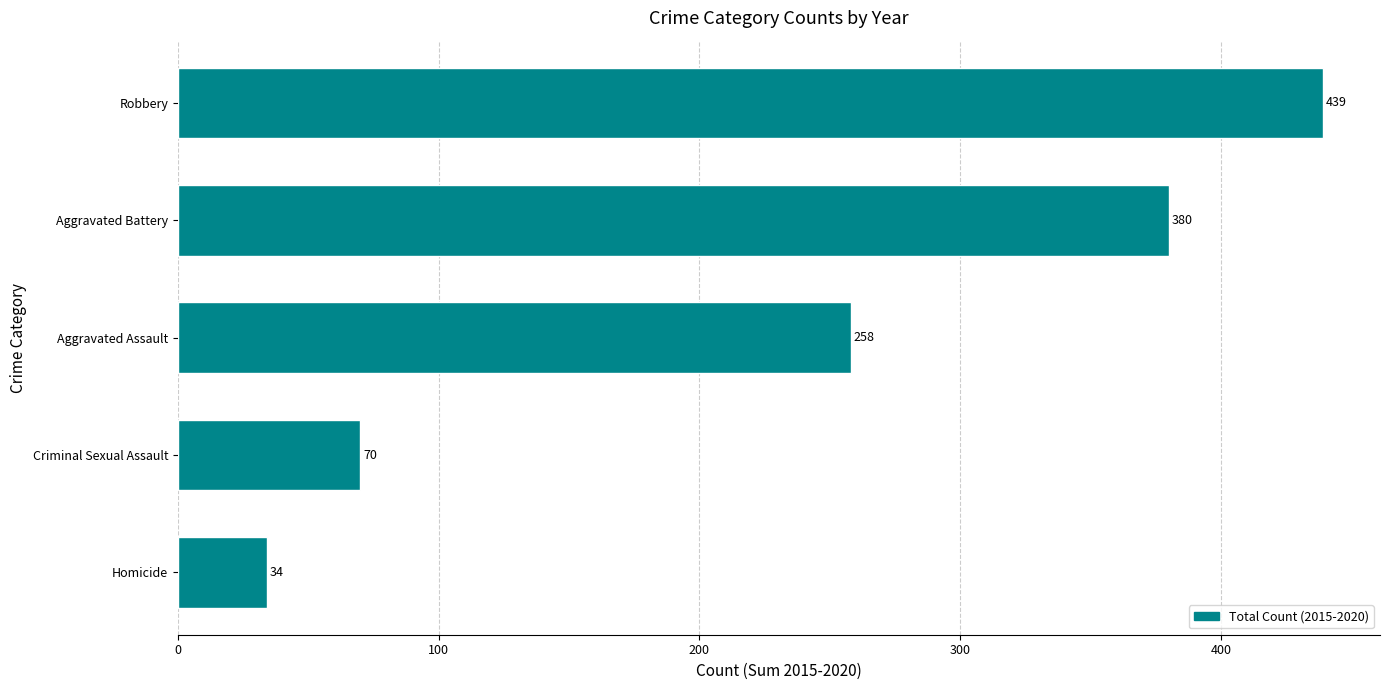

What is the change in value from Homicide to Criminal Sexual Assault?

+36